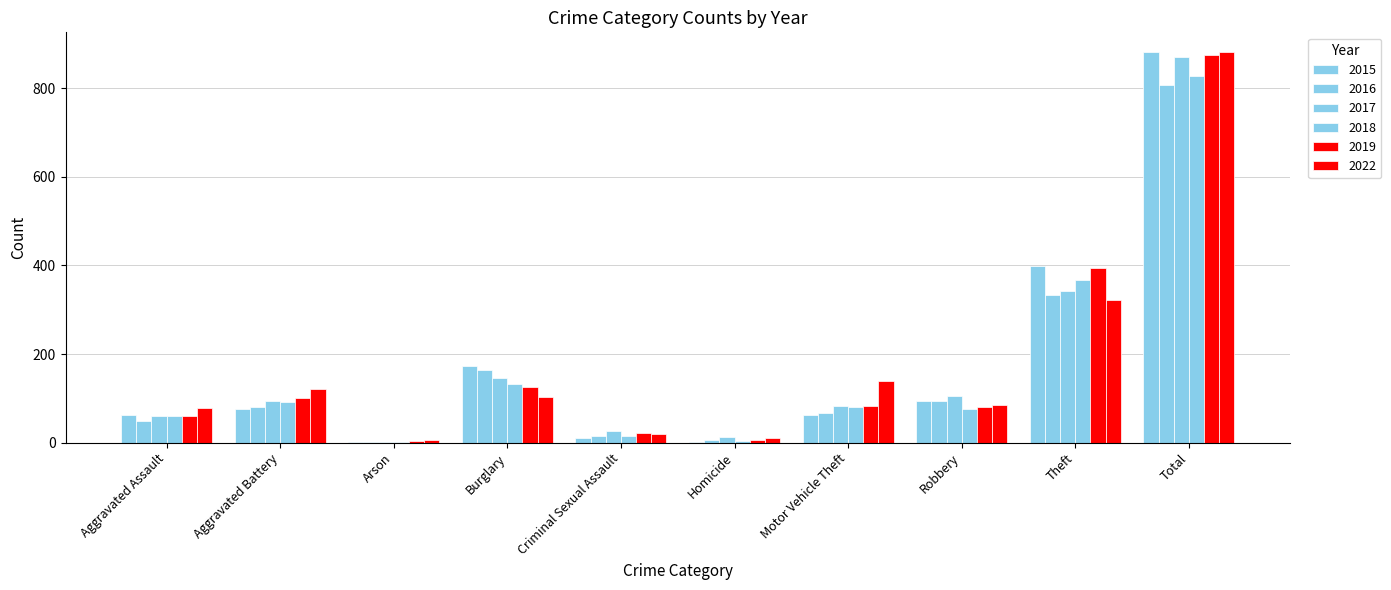

Count the number of categories in the chart.

10